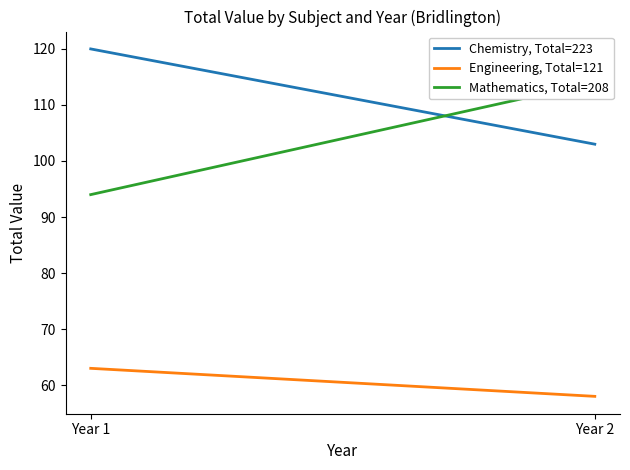

What is the difference between the highest and lowest values at Year 1?

57